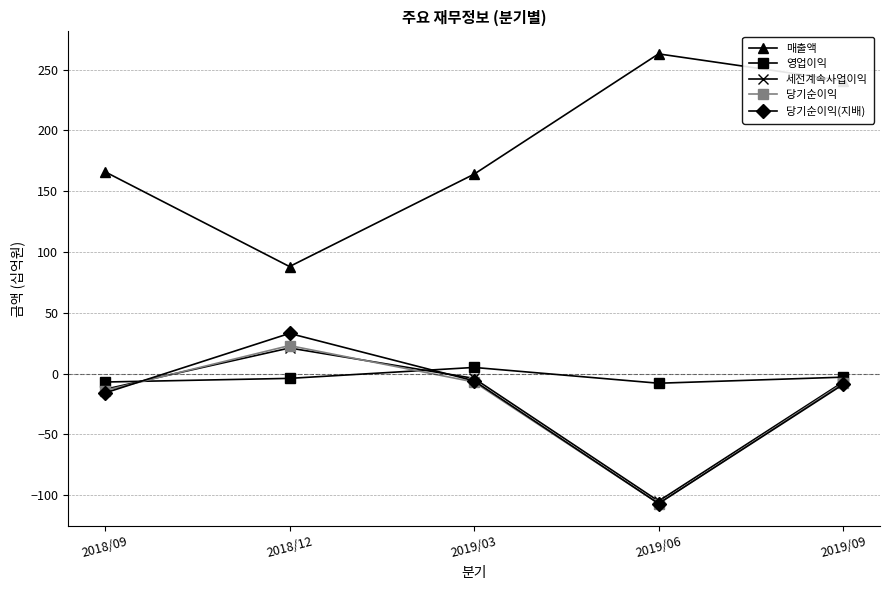

What is the sum of the 당기순이익 values at 2019/09 and 2019/03?

-15